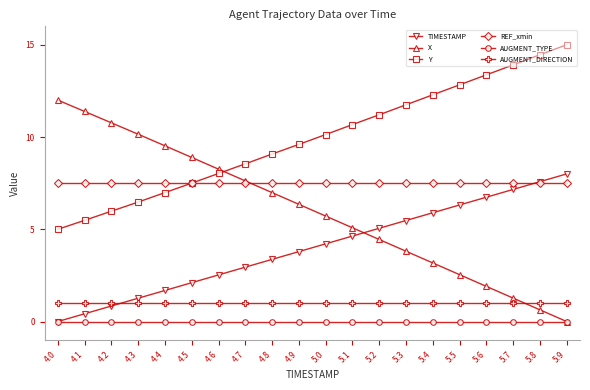

Reading left to right, list all the values displayed in this chart.

TIMESTAMP: 0.0	0.4	0.8	1.3	1.7	2.1	2.5	2.9	3.4	3.8	4.2	4.6	5.1	5.5	5.9	6.3	6.7	7.2	7.6	8.0
X: 12.0	11.4	10.8	10.1	9.5	8.9	8.3	7.6	7.0	6.4	5.7	5.1	4.4	3.8	3.2	2.5	1.9	1.3	0.6	0.0
Y: 5.0	5.5	6.0	6.5	7.0	7.5	8.0	8.5	9.1	9.6	10.1	10.7	11.2	11.7	12.3	12.8	13.4	13.9	14.5	15.0
REF_xmin: 7.5	7.5	7.5	7.5	7.5	7.5	7.5	7.5	7.5	7.5	7.5	7.5	7.5	7.5	7.5	7.5	7.5	7.5	7.5	7.5
AUGMENT_TYPE: 0.0	0.0	0.0	0.0	0.0	0.0	0.0	0.0	0.0	0.0	0.0	0.0	0.0	0.0	0.0	0.0	0.0	0.0	0.0	0.0
AUGMENT_DIRECTION: 1.0	1.0	1.0	1.0	1.0	1.0	1.0	1.0	1.0	1.0	1.0	1.0	1.0	1.0	1.0	1.0	1.0	1.0	1.0	1.0